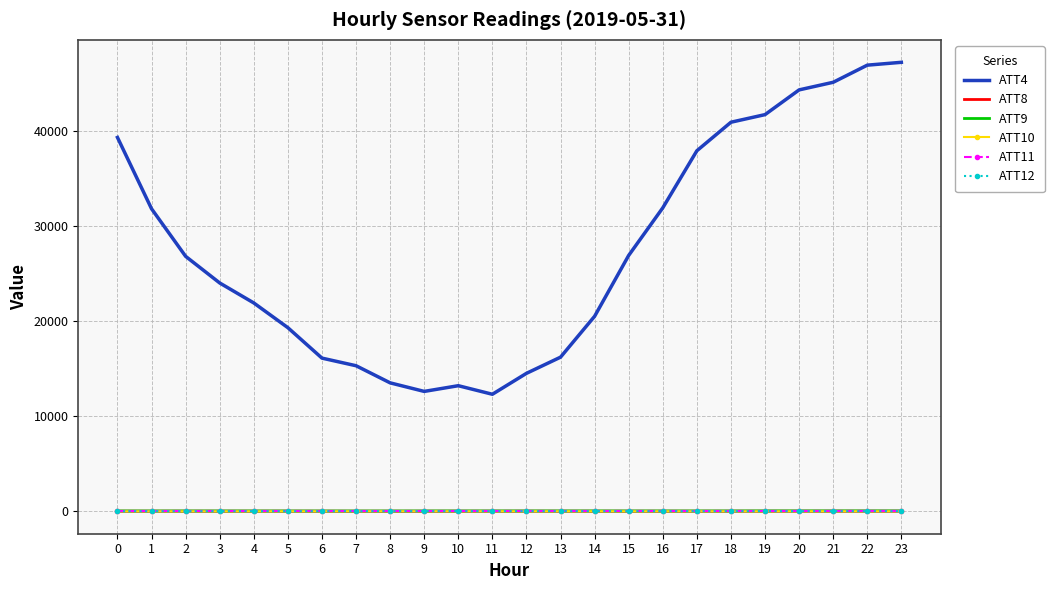

What is the minimum value shown in the chart?

-1.8